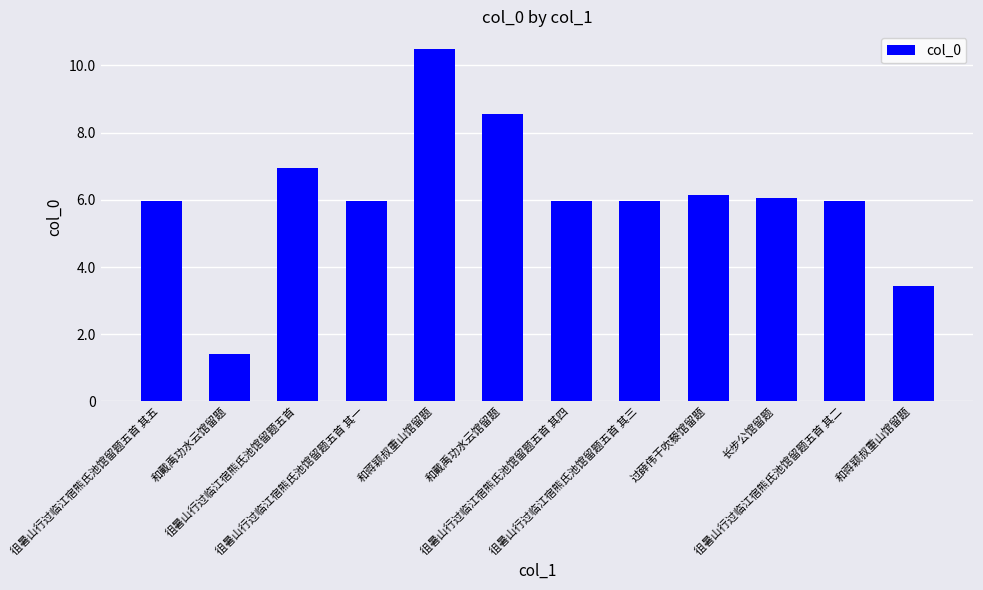

Does the chart contain stacked bars?

No